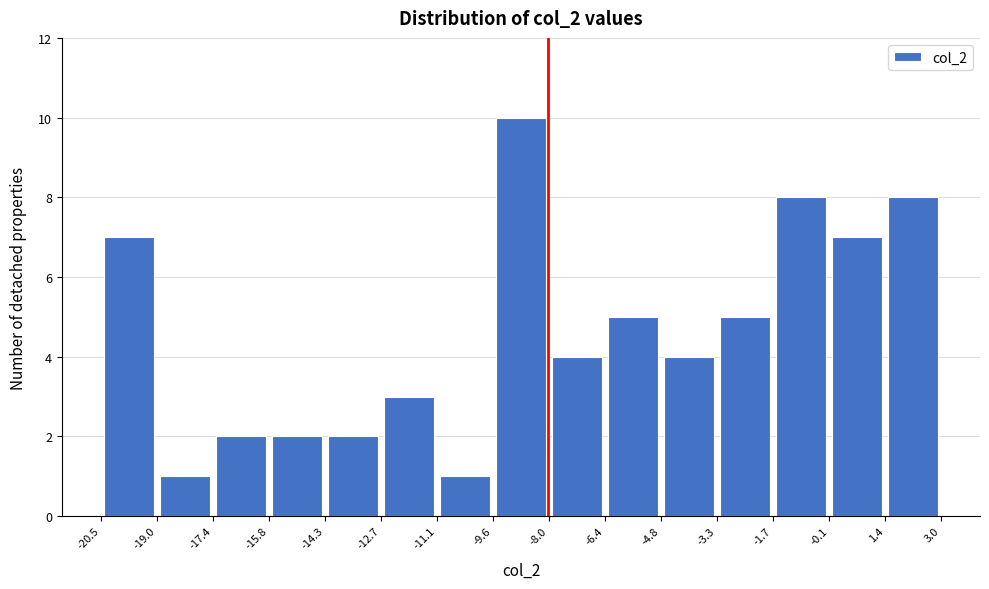

Reading left to right, transcribe this chart: for each bar, give the range it covers on the x-axis and its height. The values are not printed on the chart, so give them approximately, as read against the axis.

-20.5 to -19.0: 7
-19.0 to -17.4: 1
-17.4 to -15.8: 2
-15.8 to -14.3: 2
-14.3 to -12.7: 2
-12.7 to -11.1: 3
-11.1 to -9.6: 1
-9.6 to -8.0: 10
-8.0 to -6.4: 4
-6.4 to -4.8: 5
-4.8 to -3.3: 4
-3.3 to -1.7: 5
-1.7 to -0.1: 8
-0.1 to 1.4: 7
1.4 to 3.0: 8